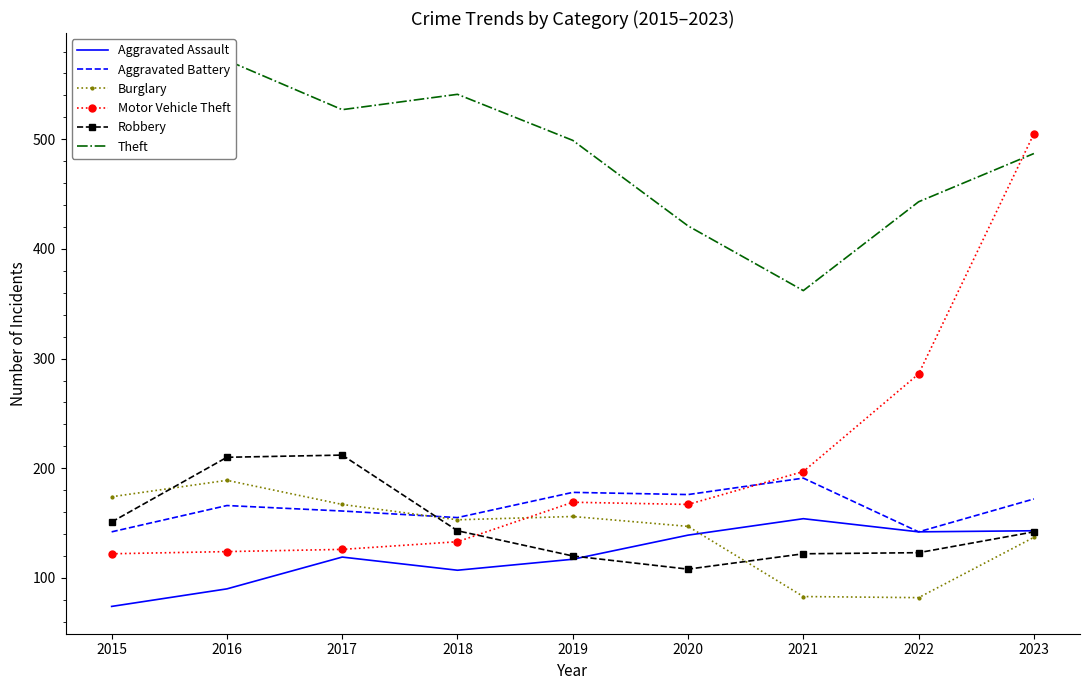

How many values in the Theft series are below 499?

4